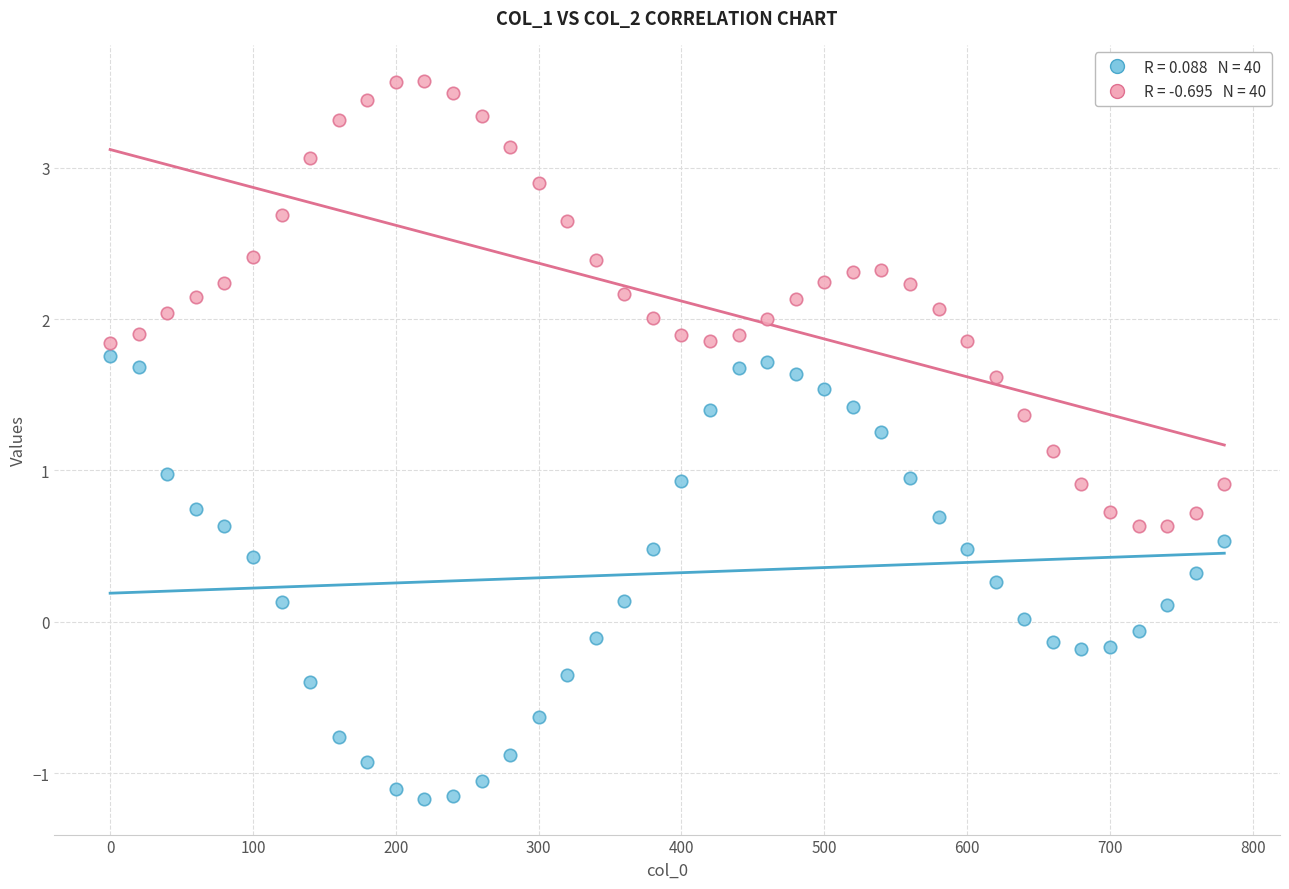

Across all data points, what is the range of X values (max minus min)?

780.0